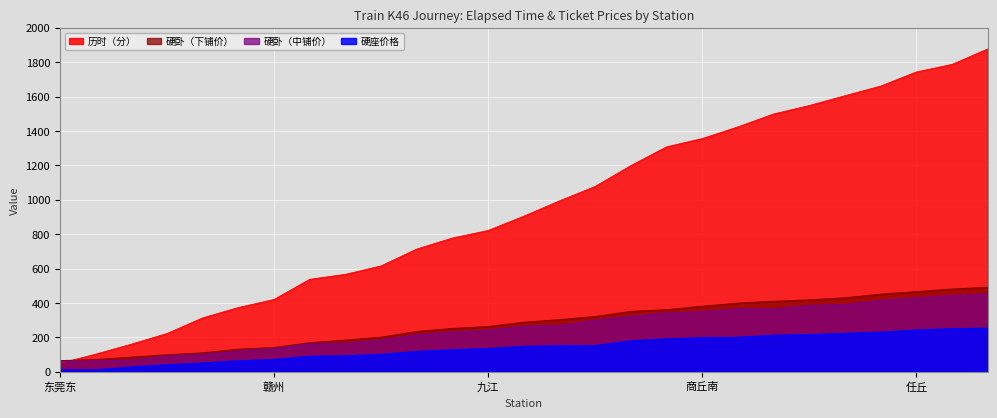

List the labels in order of value, smallest first.

东莞东, 惠州, 河源, 龙川, 定南, 信丰, 赣州, 泰和, 吉安, 峡江, 南昌西, 德安, 九江, 蕲春, 麻城, 潢川, 阜阳, 亳州, 商丘南, 菏泽, 梁山, 聊城, 清河城, 衡水, 任丘, 霸州, 天津